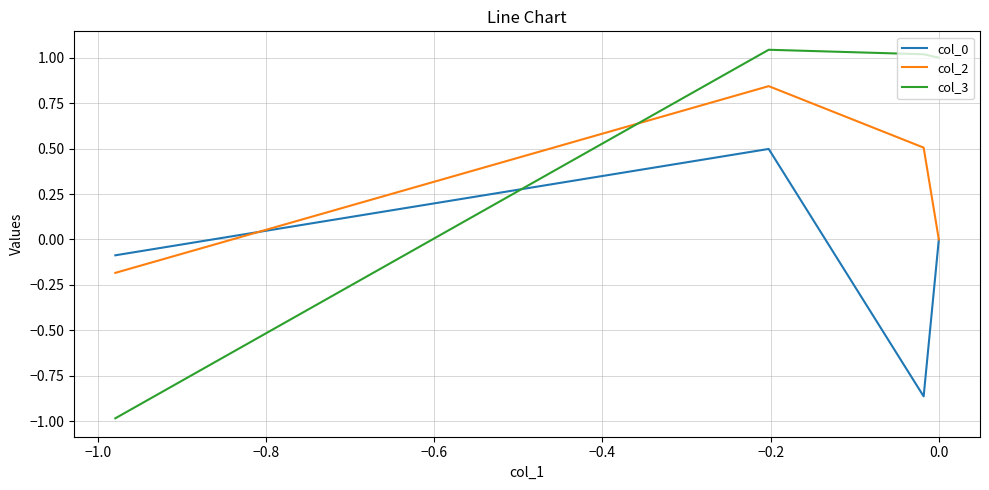

After their last crossing, which series has the higher values: col_2 or col_3?

col_3